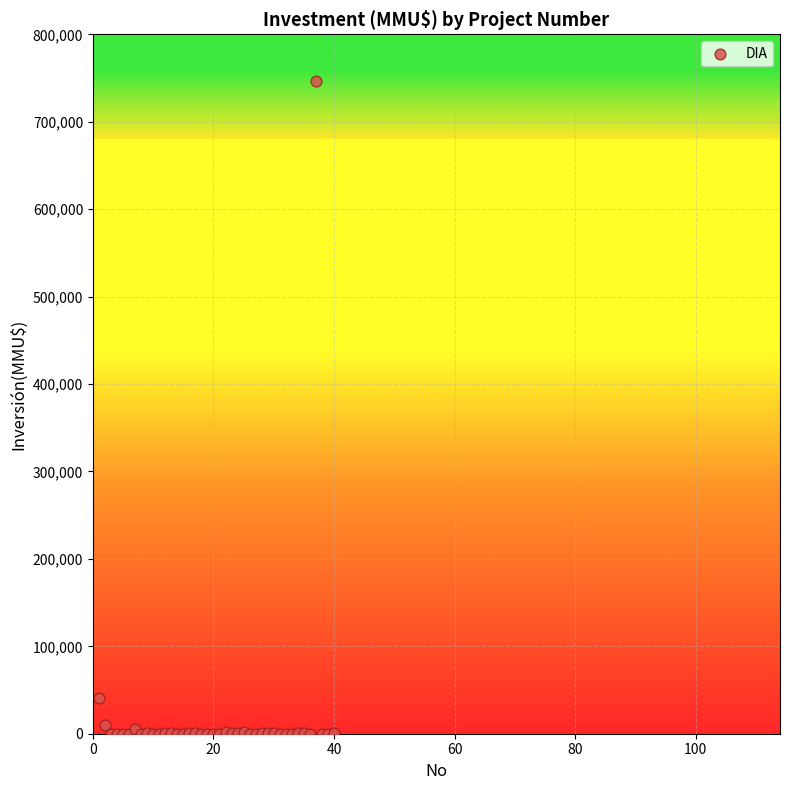

What Y value in the scatter plot is closest to 373159?

40815